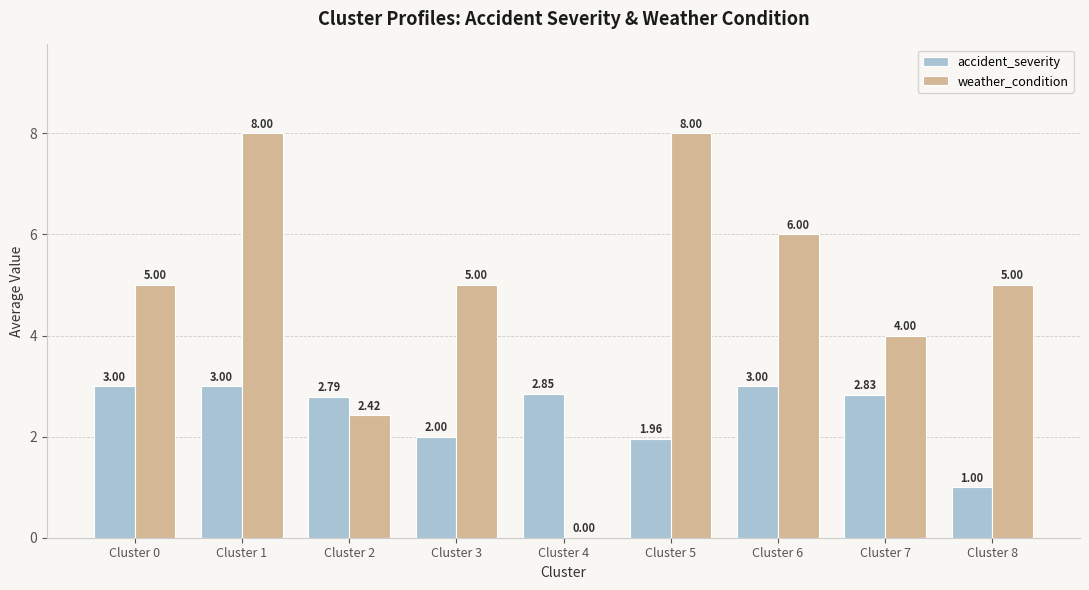

What is the sum of the weather_condition values at Cluster 0 and Cluster 1?

13.0